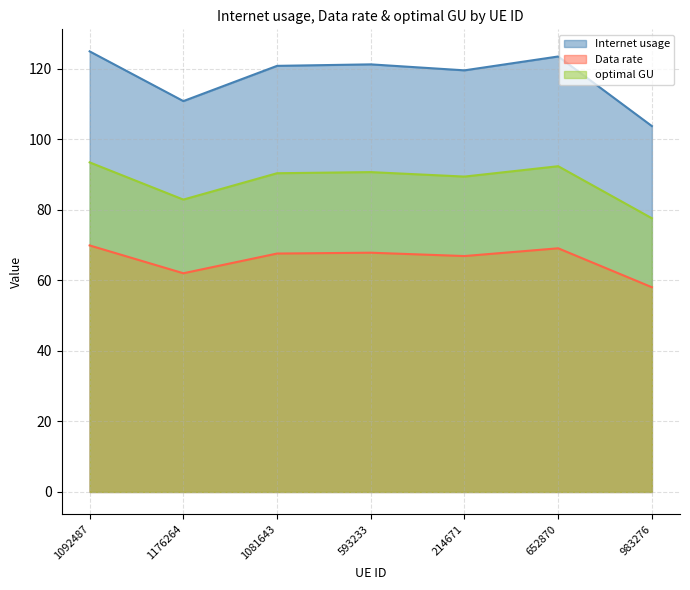

The Internet usage series shows 120.9 at 1081643. True or false?

True